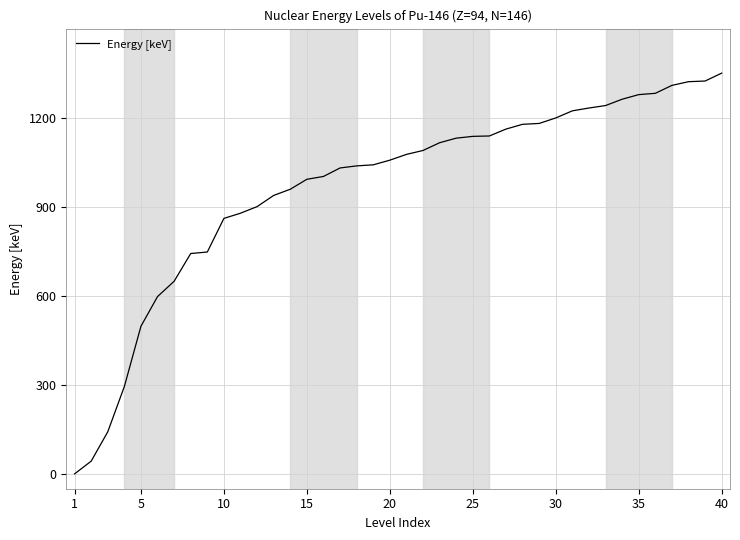

What is the maximum value shown in the chart?

1350.0